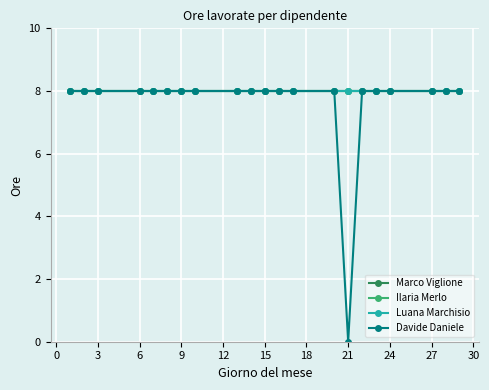

What is the value of the Marco Viglione point at the 3rd from the left?

8